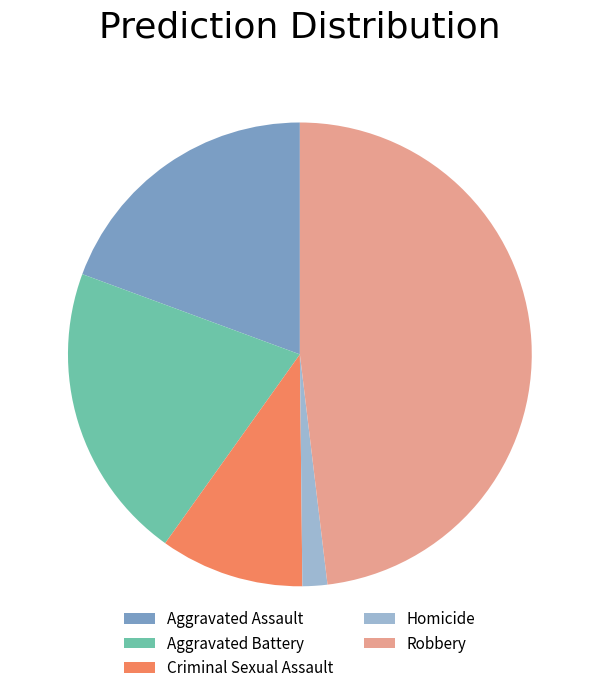

Is there a majority slice in this chart?

No